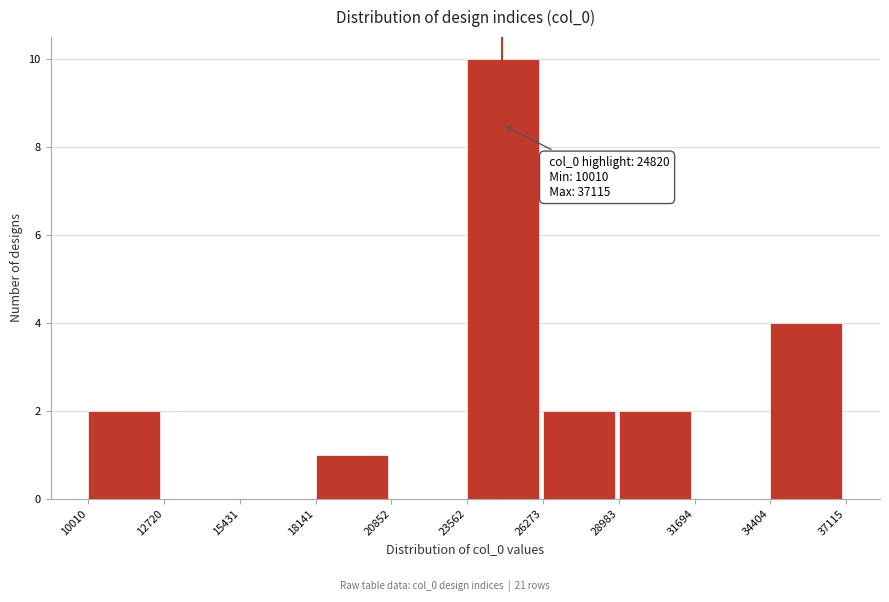

Which range on the x-axis has the tallest bar?

23562 to 26273